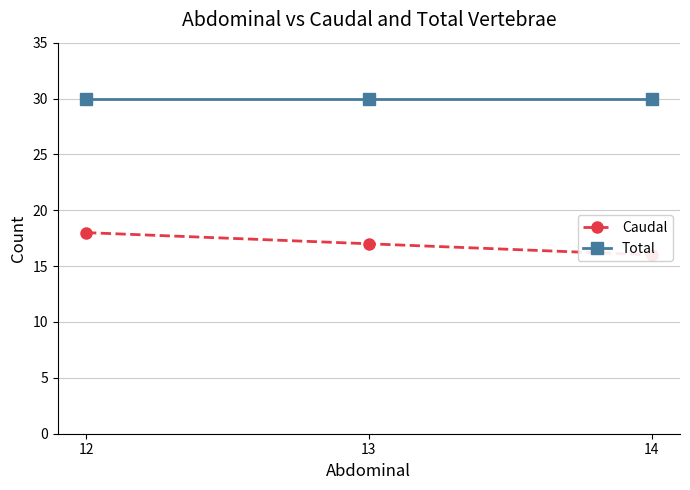

What are all the series names shown in the legend?

Caudal, Total